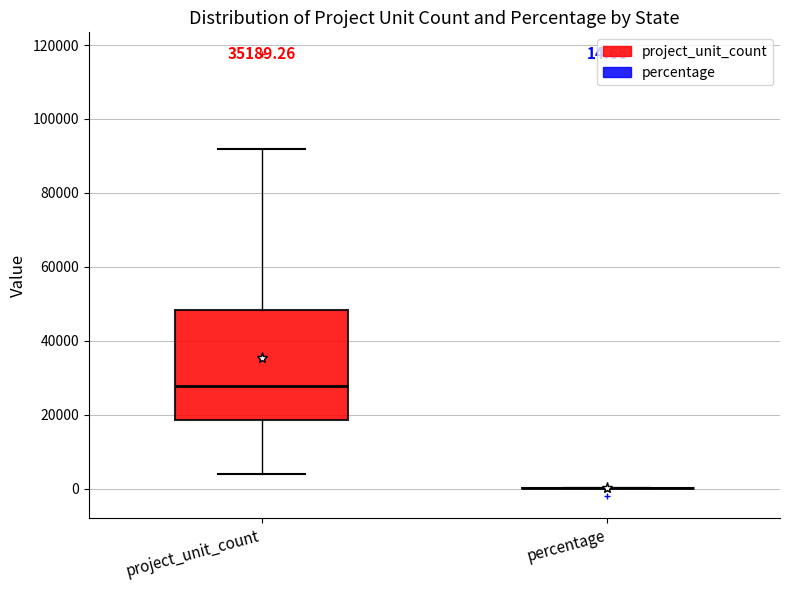

Comparing the boxes themselves (not the whiskers), which one is the tallest?

project_unit_count